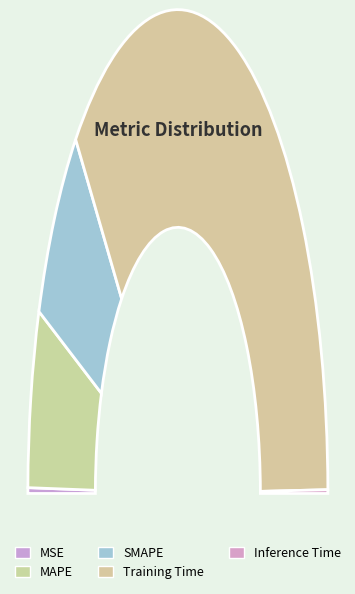

The MSE slice represents 0% of the pie. True or false?

True